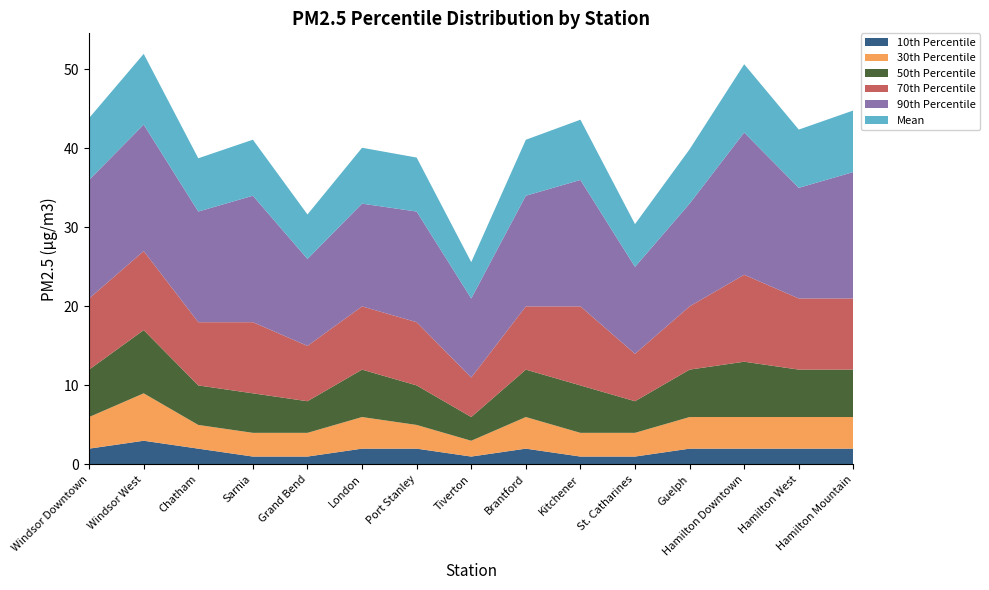

Reading left to right, transcribe all the data shown in this chart.

10th Percentile: 2.0	3.0	2.0	1.0	1.0	2.0	2.0	1.0	2.0	1.0	1.0	2.0	2.0	2.0	2.0
30th Percentile: 4.0	6.0	3.0	3.0	3.0	4.0	3.0	2.0	4.0	3.0	3.0	4.0	4.0	4.0	4.0
50th Percentile: 6.0	8.0	5.0	5.0	4.0	6.0	5.0	3.0	6.0	6.0	4.0	6.0	7.0	6.0	6.0
70th Percentile: 9.0	10.0	8.0	9.0	7.0	8.0	8.0	5.0	8.0	10.0	6.0	8.0	11.0	9.0	9.0
90th Percentile: 15.0	16.0	14.0	16.0	11.0	13.0	14.0	10.0	14.0	16.0	11.0	13.0	18.0	14.0	16.0
Mean: 7.8	8.9	6.7	7.1	5.6	7.1	6.8	4.6	7.1	7.6	5.4	6.9	8.6	7.4	7.8